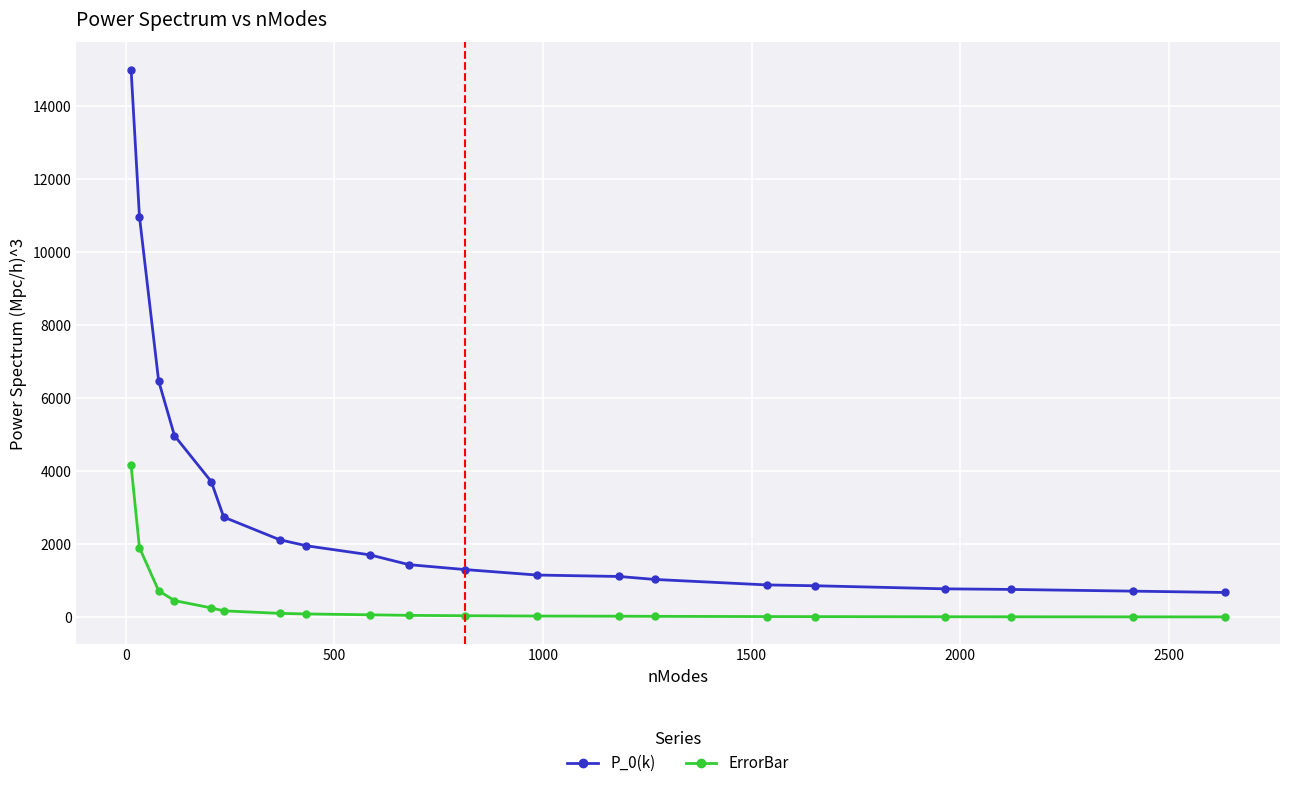

List the series in order of their overall mean, highest first.

P_0(k), ErrorBar